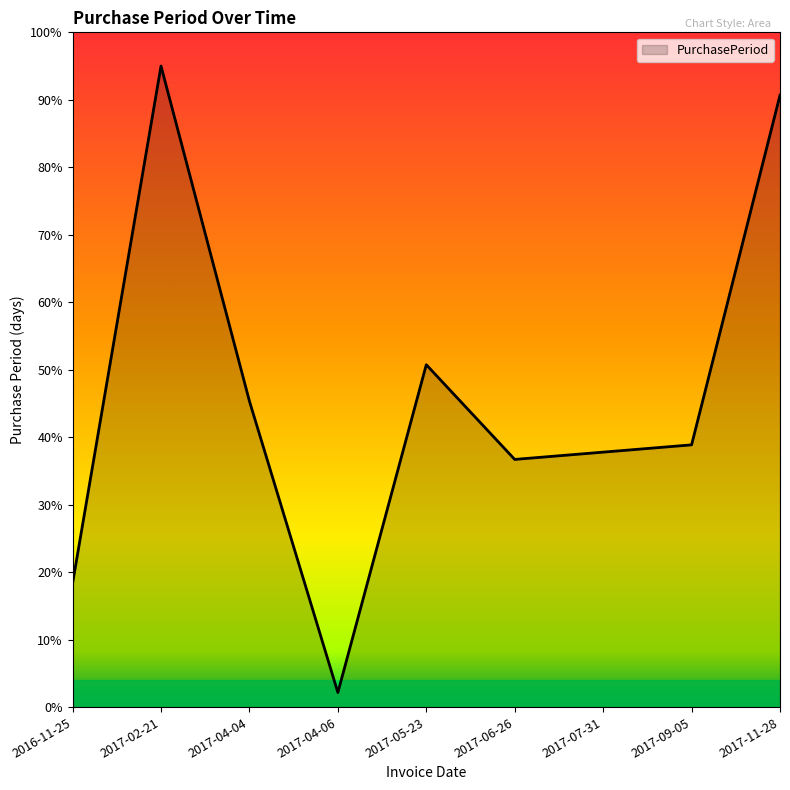

What is the approximate value at 2016-11-25?

18.4